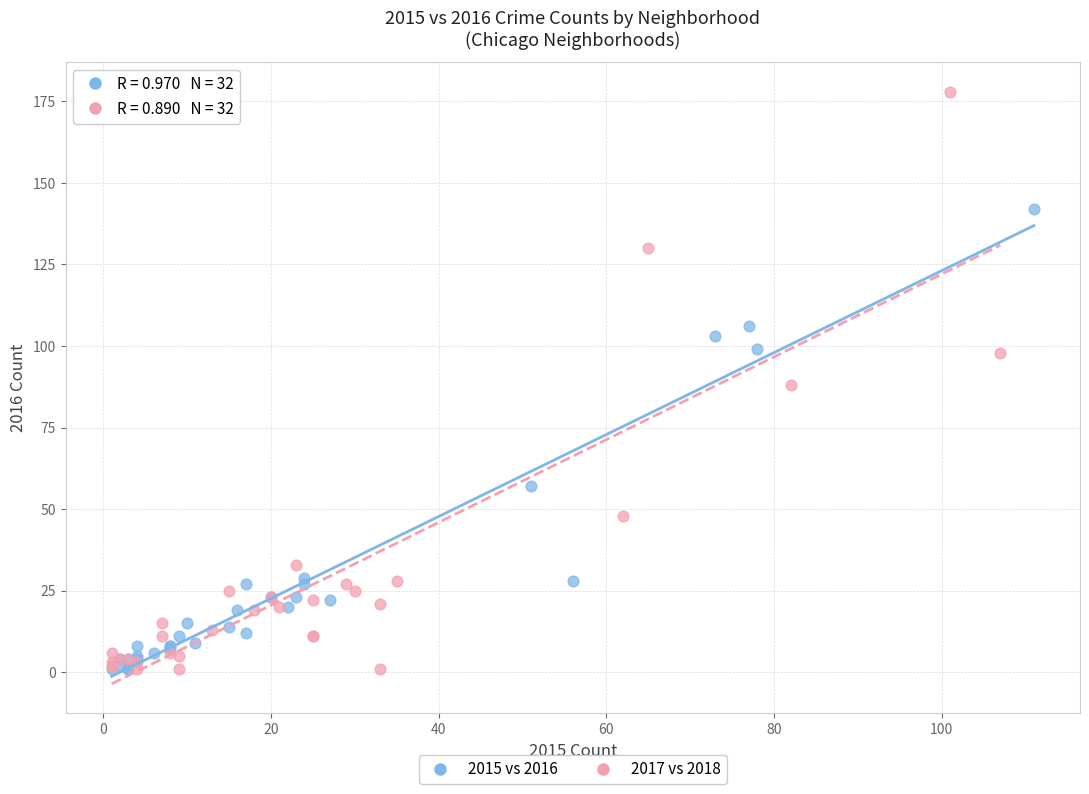

Which series contains the highest Y value?

2017 vs 2018